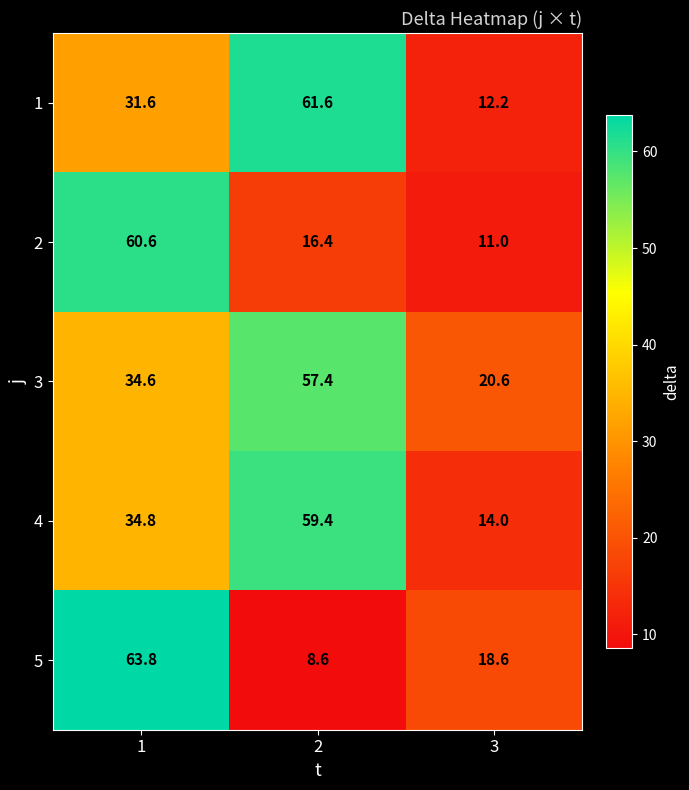

Reading left to right, what are all the values shown in this chart?

1: 31.6	61.6	12.2
2: 60.6	16.4	11.0
3: 34.6	57.4	20.6
4: 34.8	59.4	14.0
5: 63.8	8.6	18.6